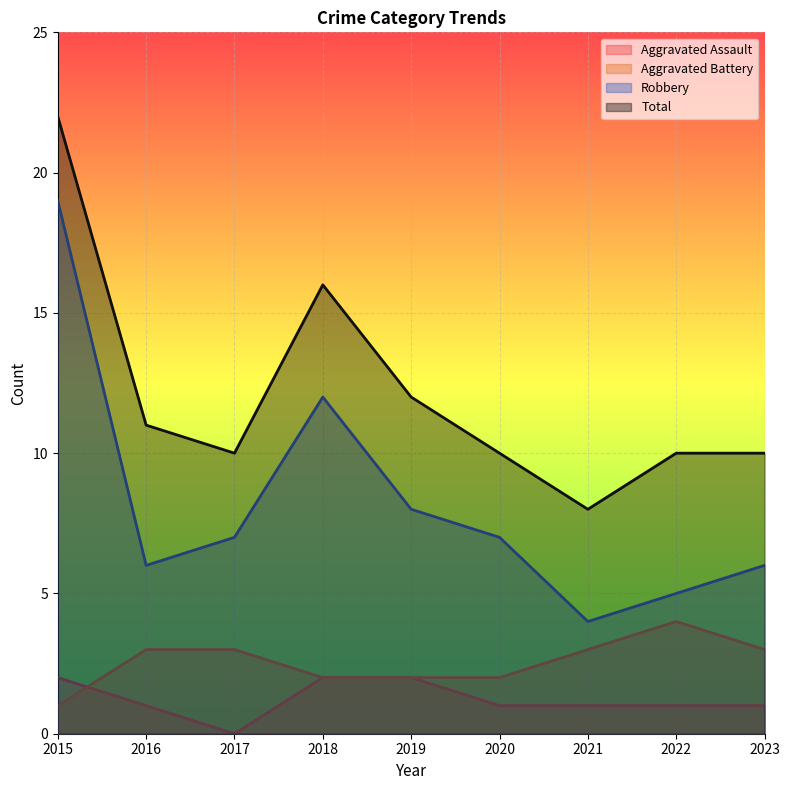

Rank the series at 2022 from lowest to highest value.

Aggravated Assault, Aggravated Battery, Robbery, Total